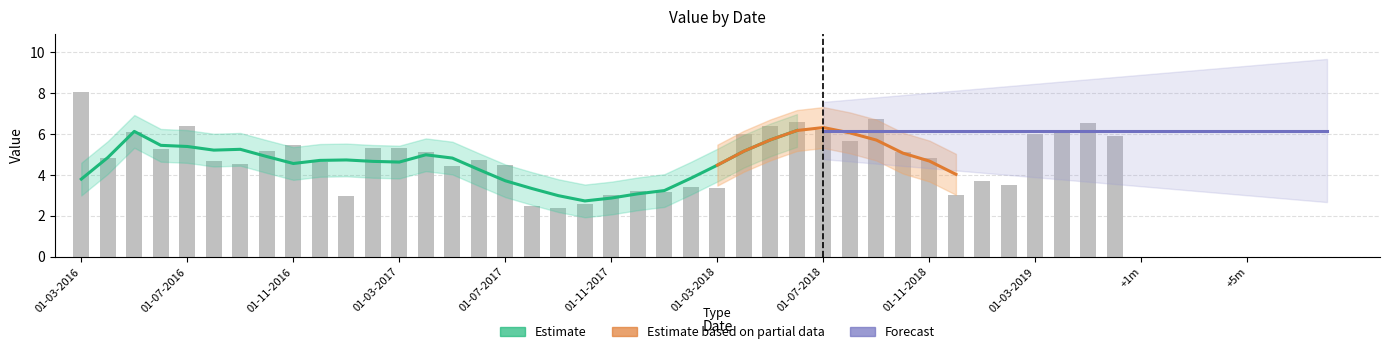

What is the label of the 18th bar from the left?

01-08-2017